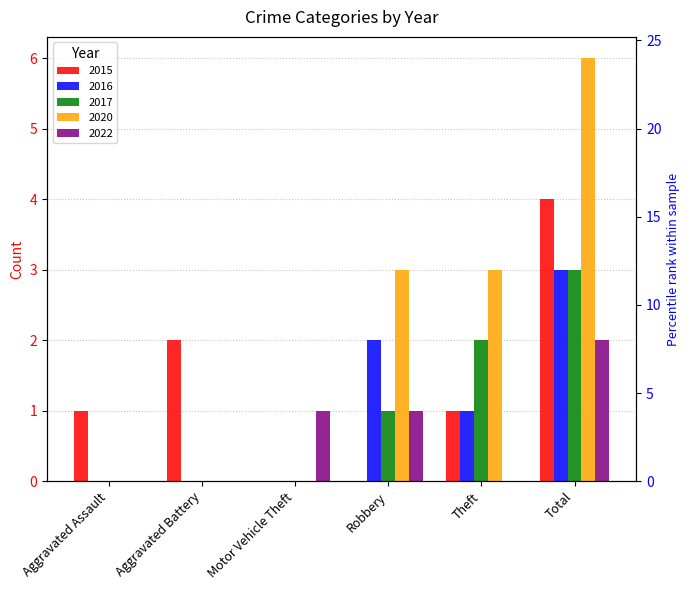

What is the label of the 6th bar from the left?

Total